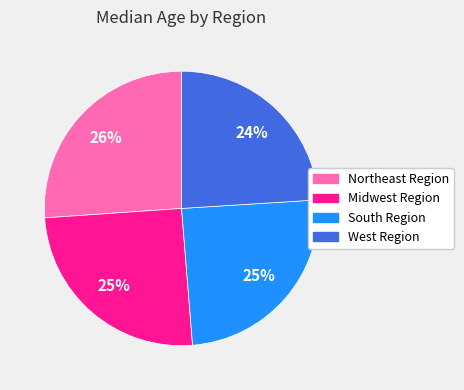

Which slice is the smallest?

West Region